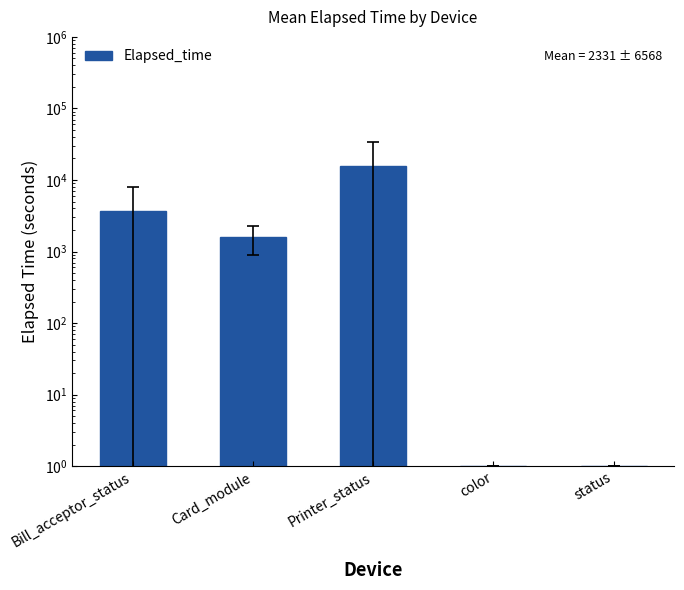

Reading left to right, transcribe all the data shown in this chart.

3710.7	1591.6	15696.7	1.0	1.0